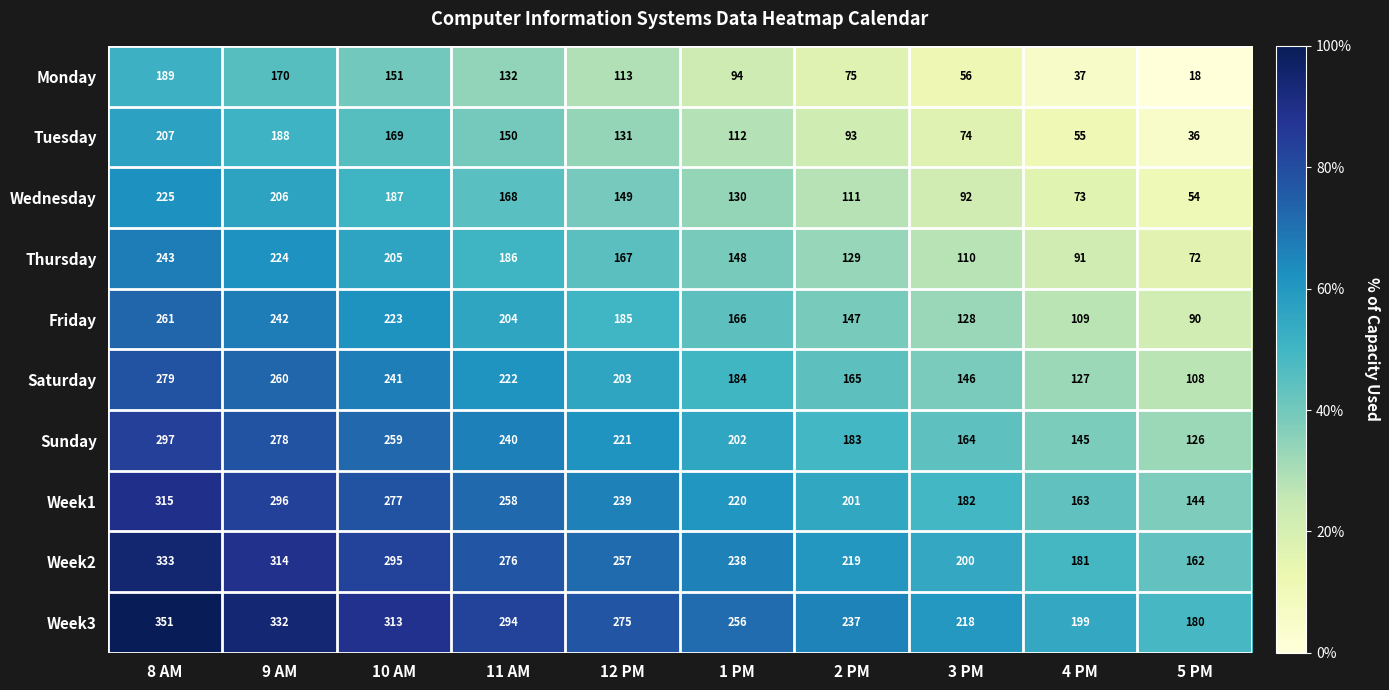

Which series has the largest total across all categories?

Week3